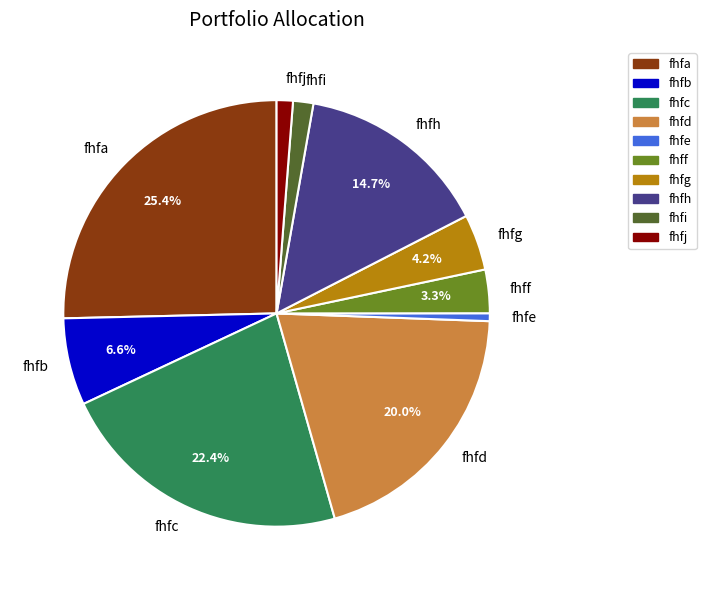

How many slices are in this pie chart?

10